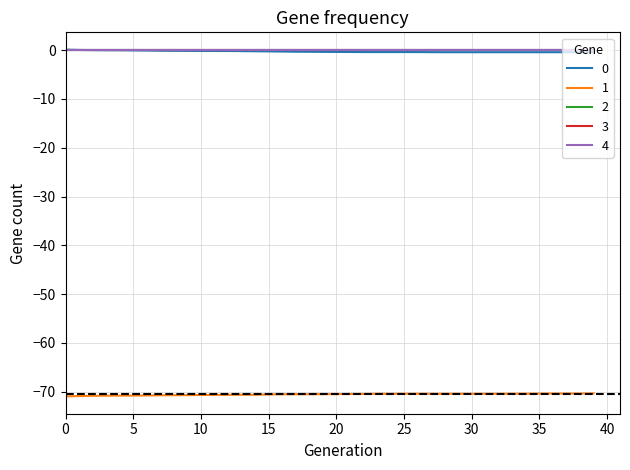

Does the chart display data point markers on the line(s)?

No